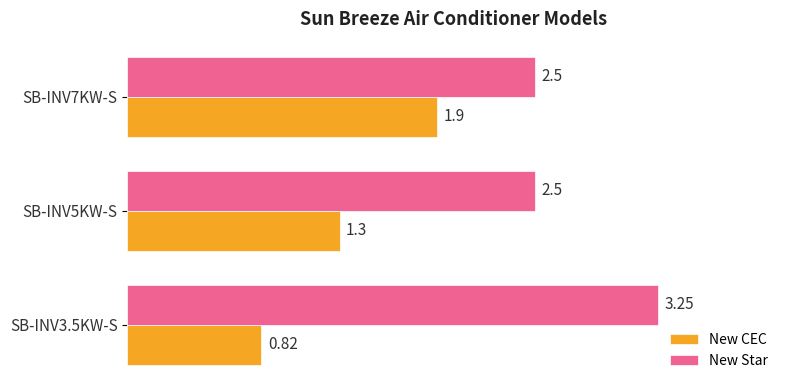

List the series in order of their overall mean, lowest first.

New CEC, New Star